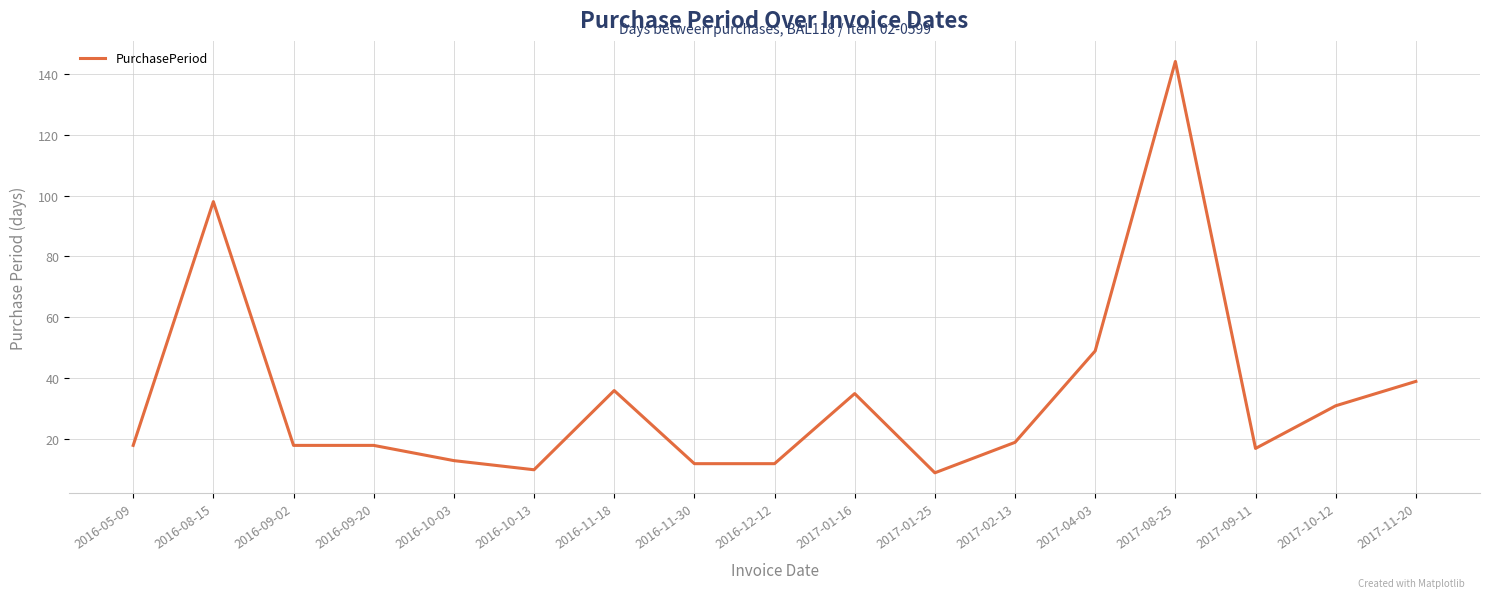

How many lines are shown in the chart?

1